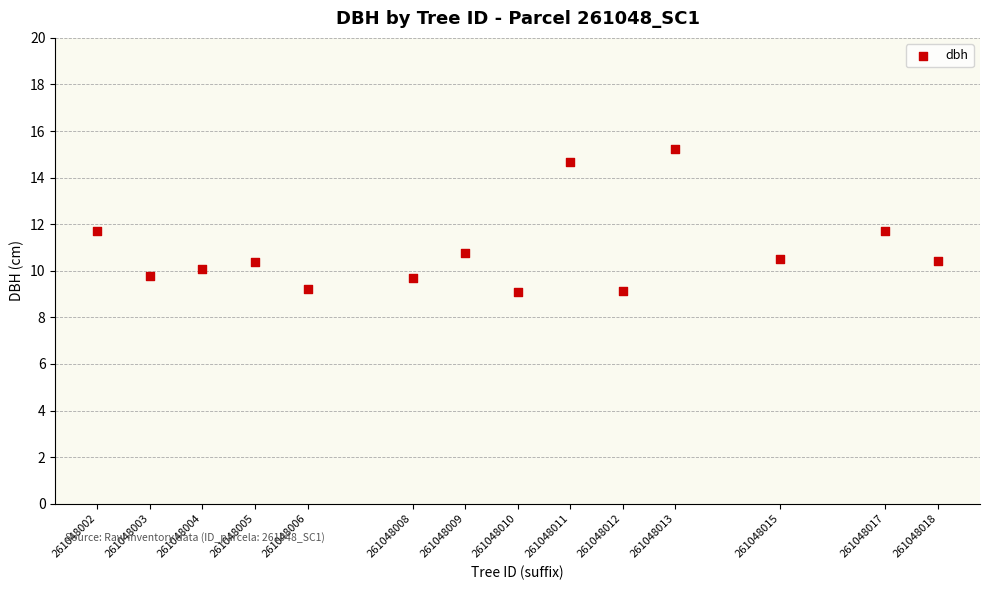

What is the range of Y values (max minus min)?

6.2